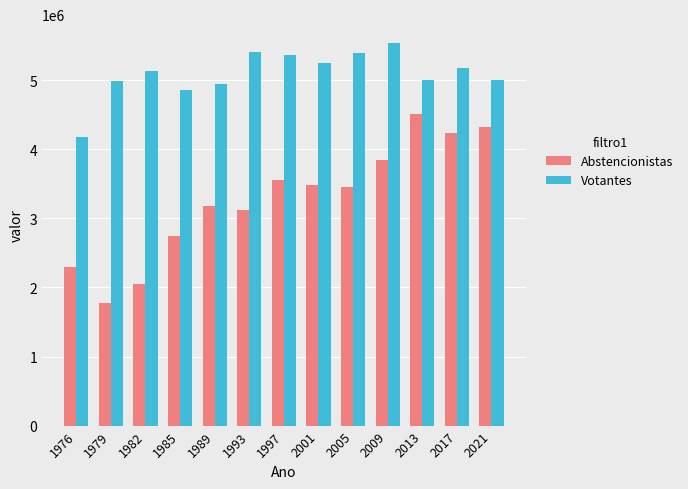

At how many categories does at least one series exceed 3734291?

13